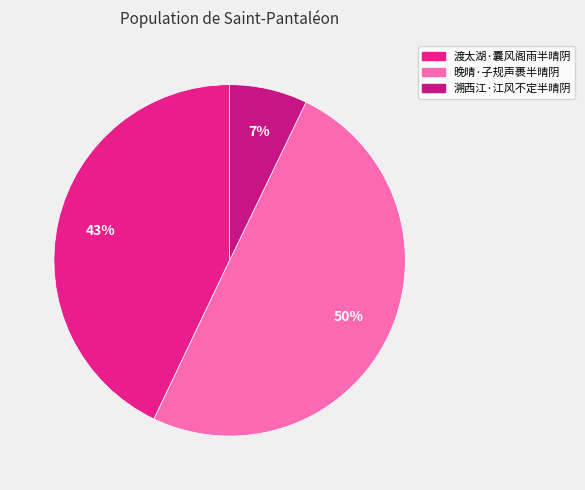

To the nearest percent, what percentage of the pie is 渡太湖·囊风阁雨半晴阴?

43%